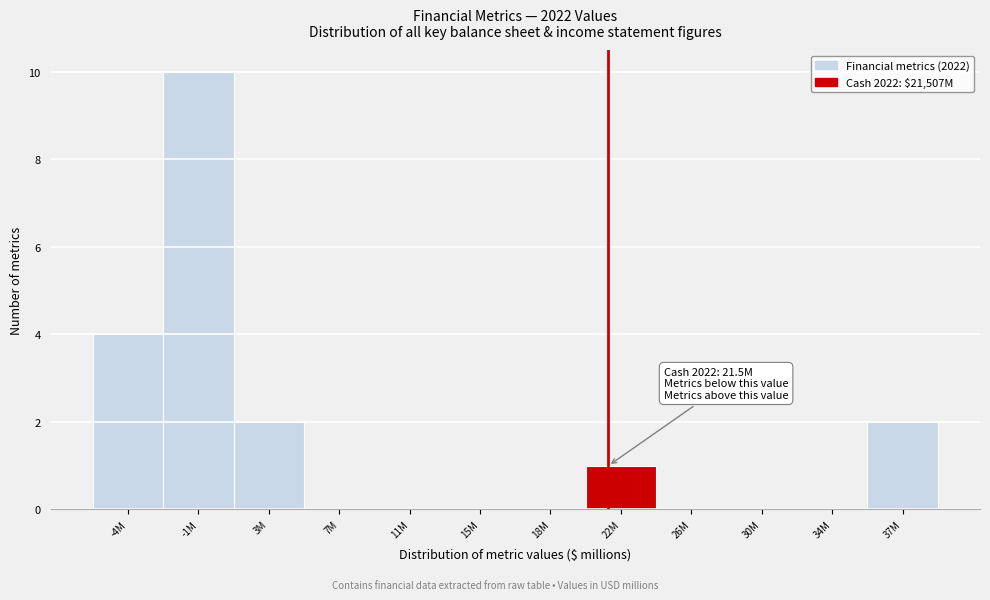

Reading left to right, what are all the values shown in this chart?

-4M=4	-1M=10	3M=2	7M=0	11M=0	15M=0	18M=0	22M=1	26M=0	30M=0	34M=0	37M=2